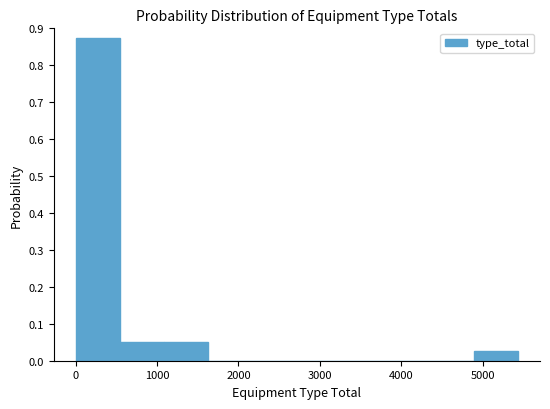

Reading left to right, list every bar in this chart as the range it spans on the x-axis followed by its height. Neither the bar edges nor the heights are printed on the chart, so give them approximately, as read against the axes.

0 to 500: 0.88
500 to 1100: 0.05
1100 to 1600: 0.05
1600 to 2200: 0
2200 to 2700: 0
2700 to 3300: 0
3300 to 3800: 0
3800 to 4300: 0
4300 to 4900: 0
4900 to 5400: 0.03